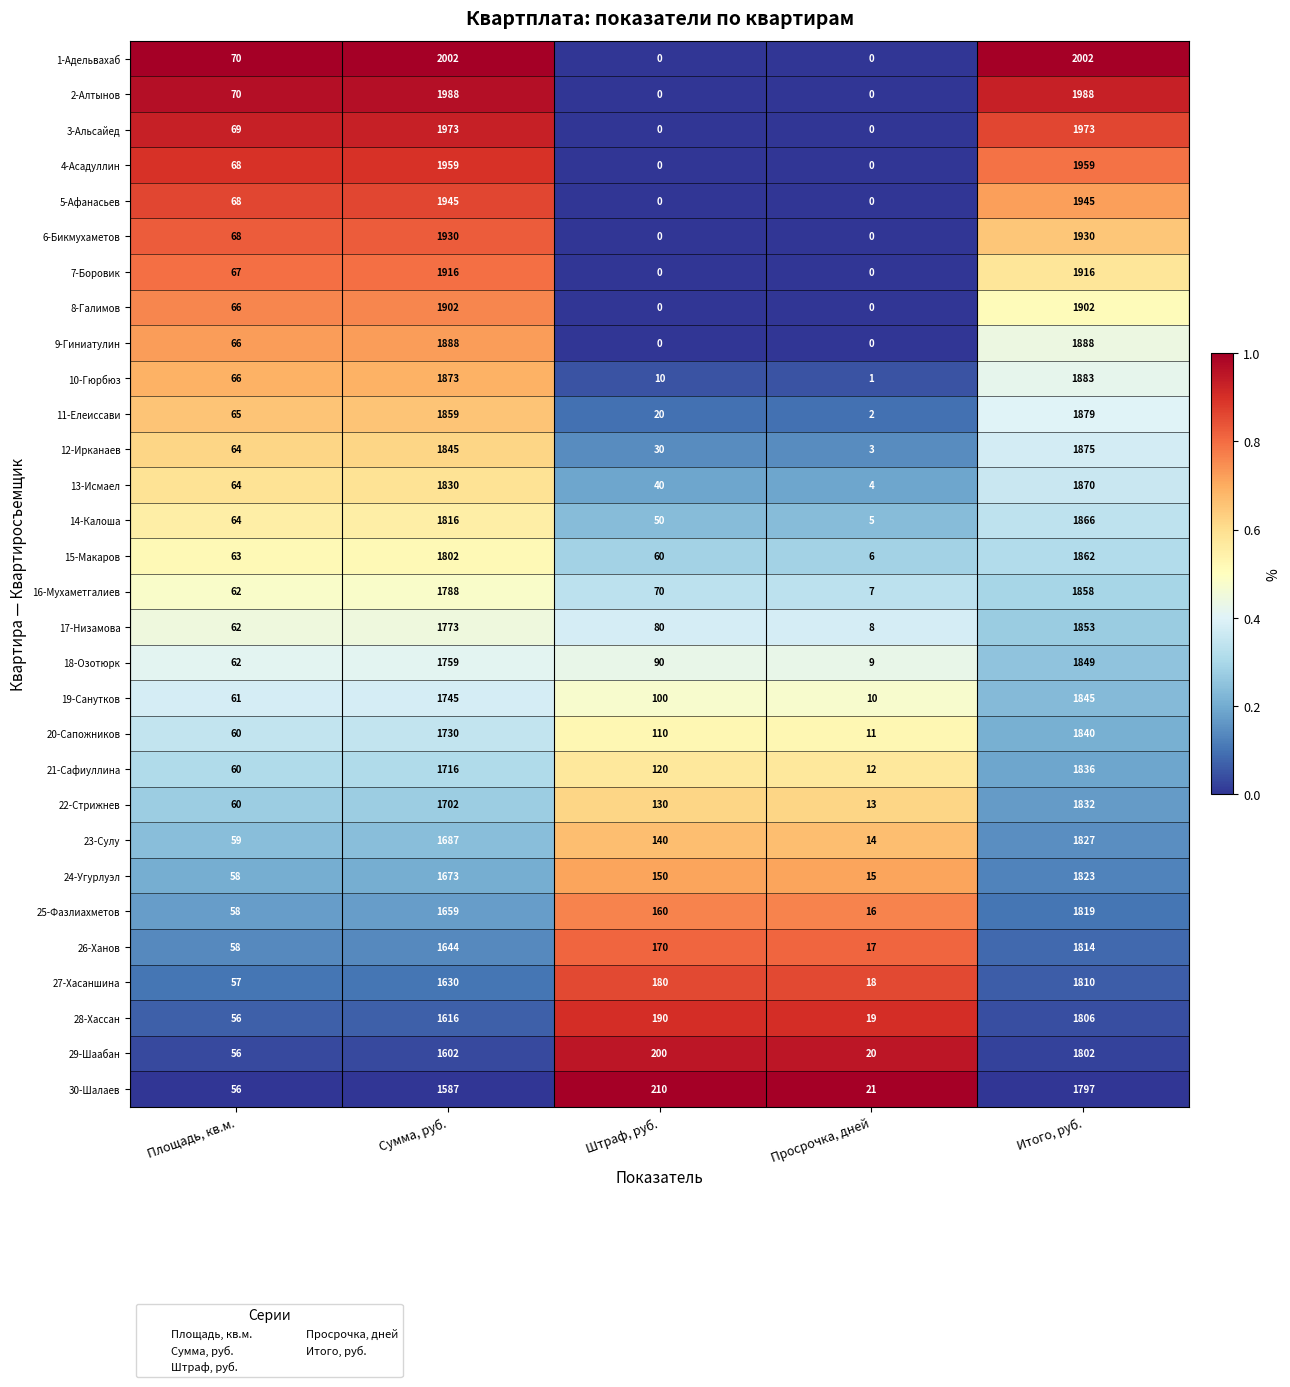

Which category has the highest value in the 14-Калоша series?

Итого, руб.